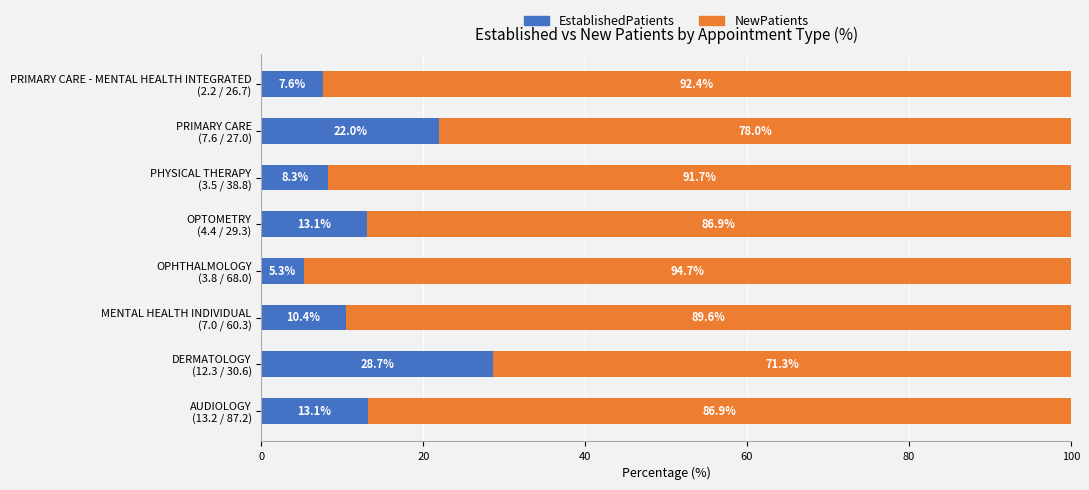

What is the average value of the EstablishedPatients series?

13.6